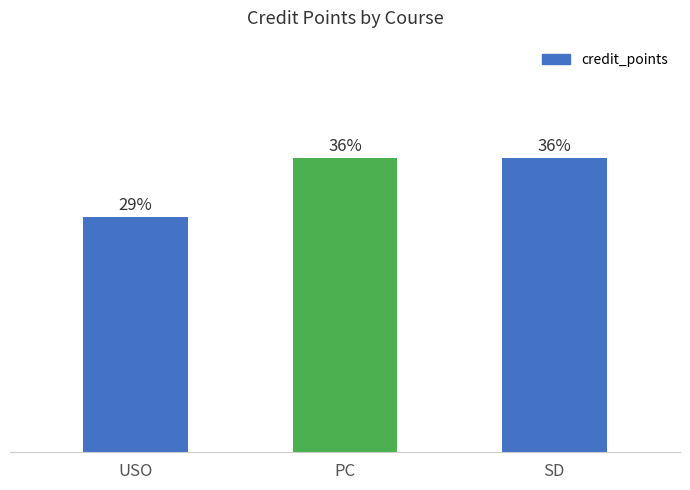

Are the bars horizontal?

No